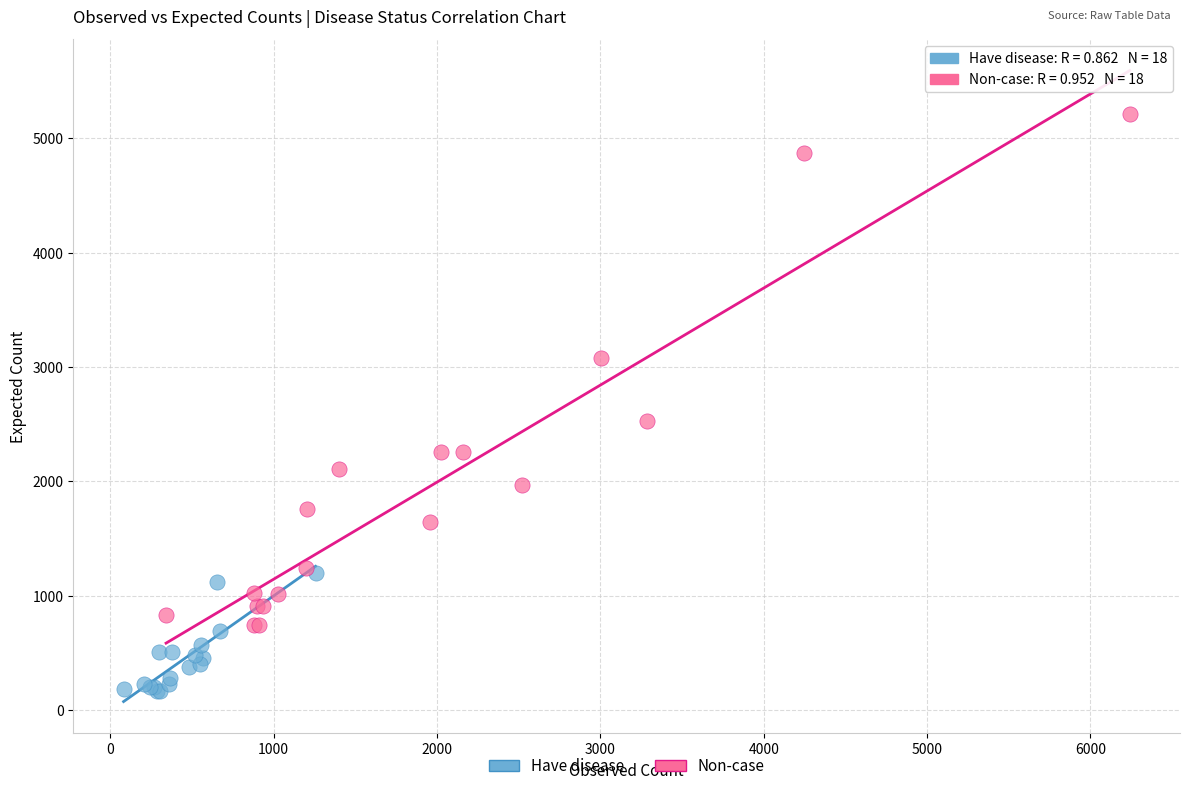

Which series has the widest spread of Y values?

Non-case